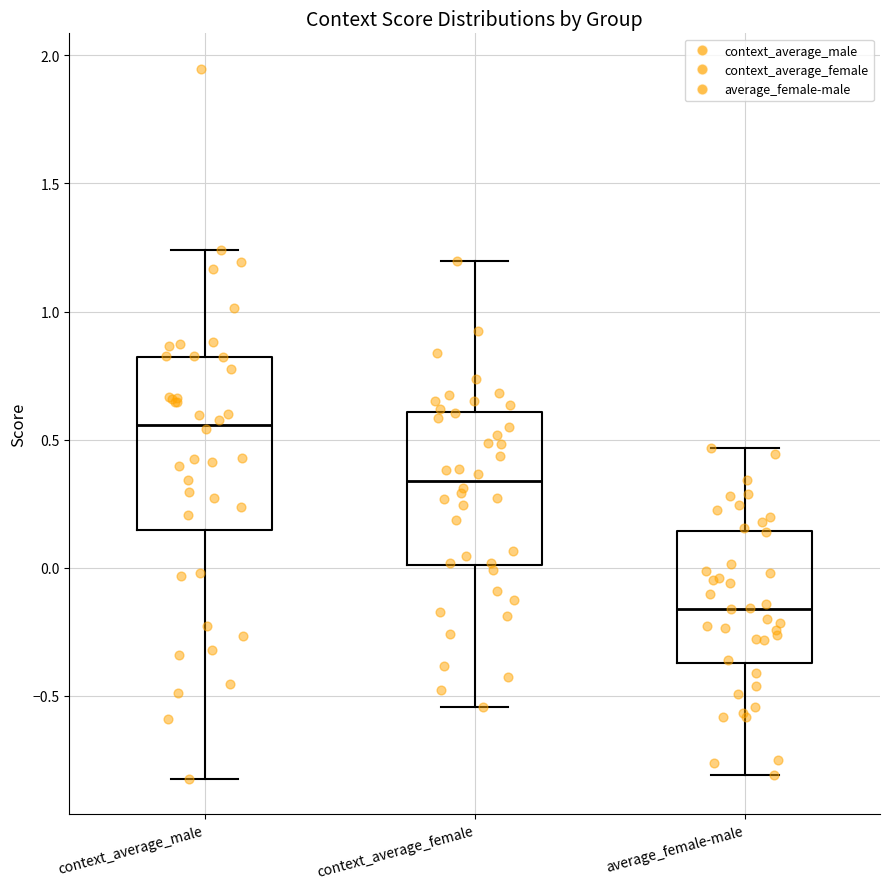

Comparing the boxes themselves (not the whiskers), which one is the tallest?

context_average_male